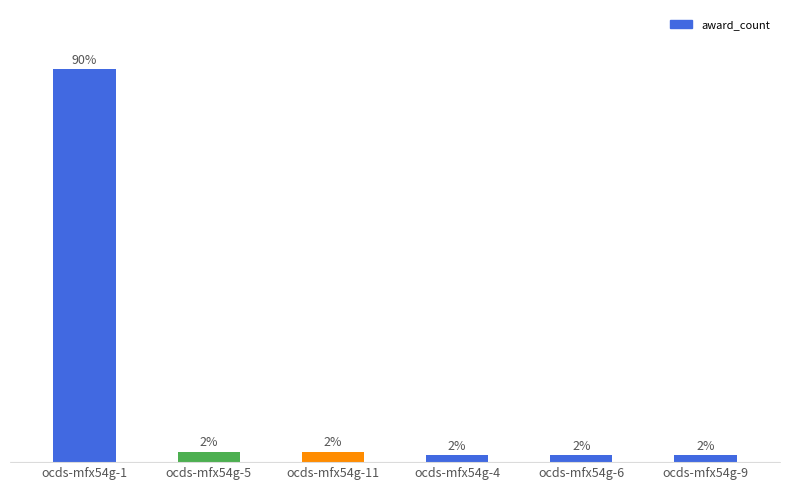

Between ocds-mfx54g-5 and ocds-mfx54g-4, which is larger?

ocds-mfx54g-5